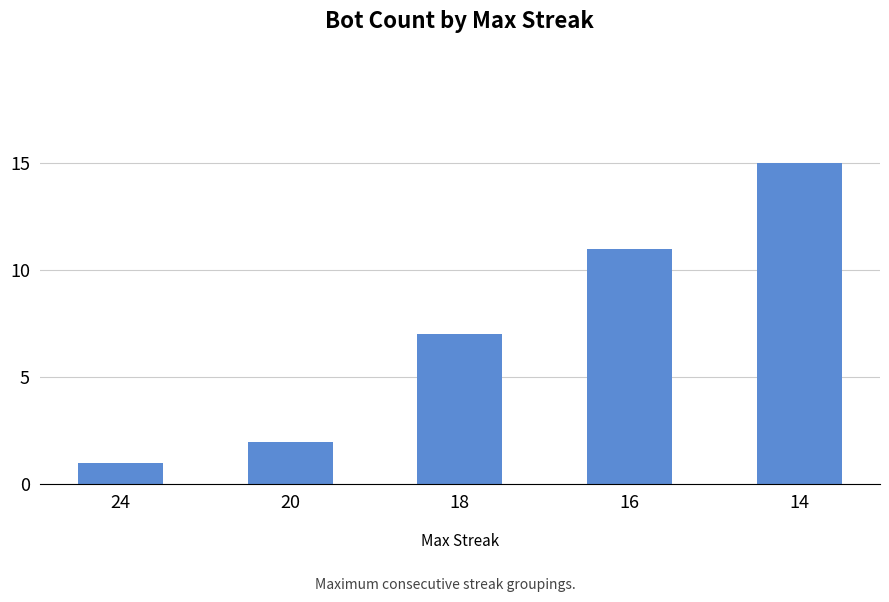

True or false: the data shows 2 at 20.

True